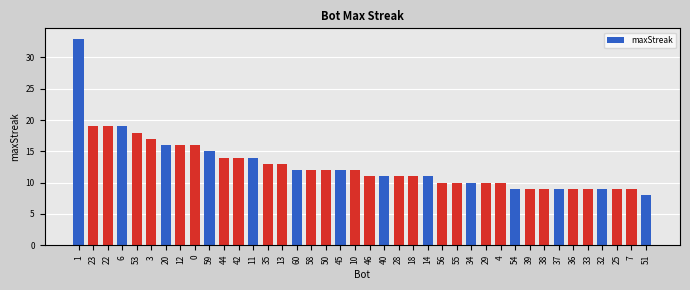

What is the label of the 36th bar from the right?

53